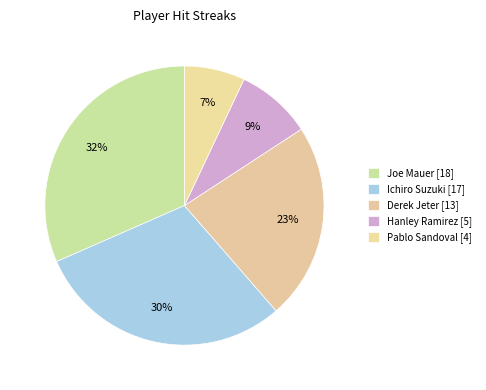

The Pablo Sandoval slice represents 1% of the pie. True or false?

False